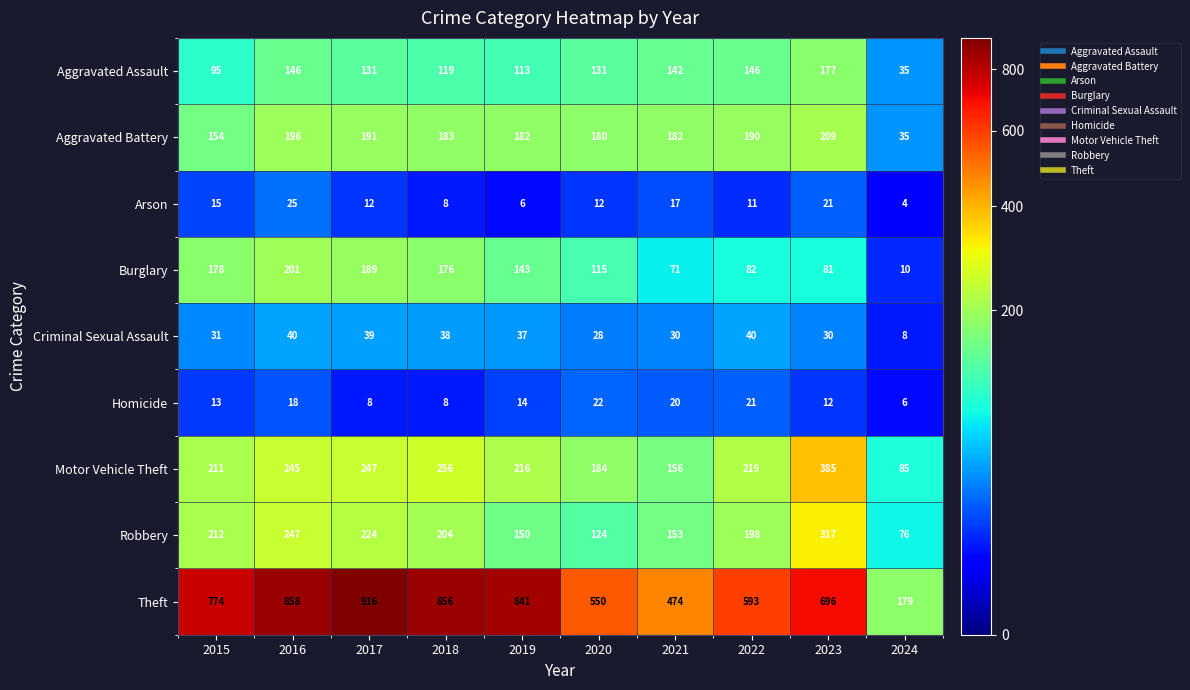

Is it true that Aggravated Battery equals 180 at 2020?

True